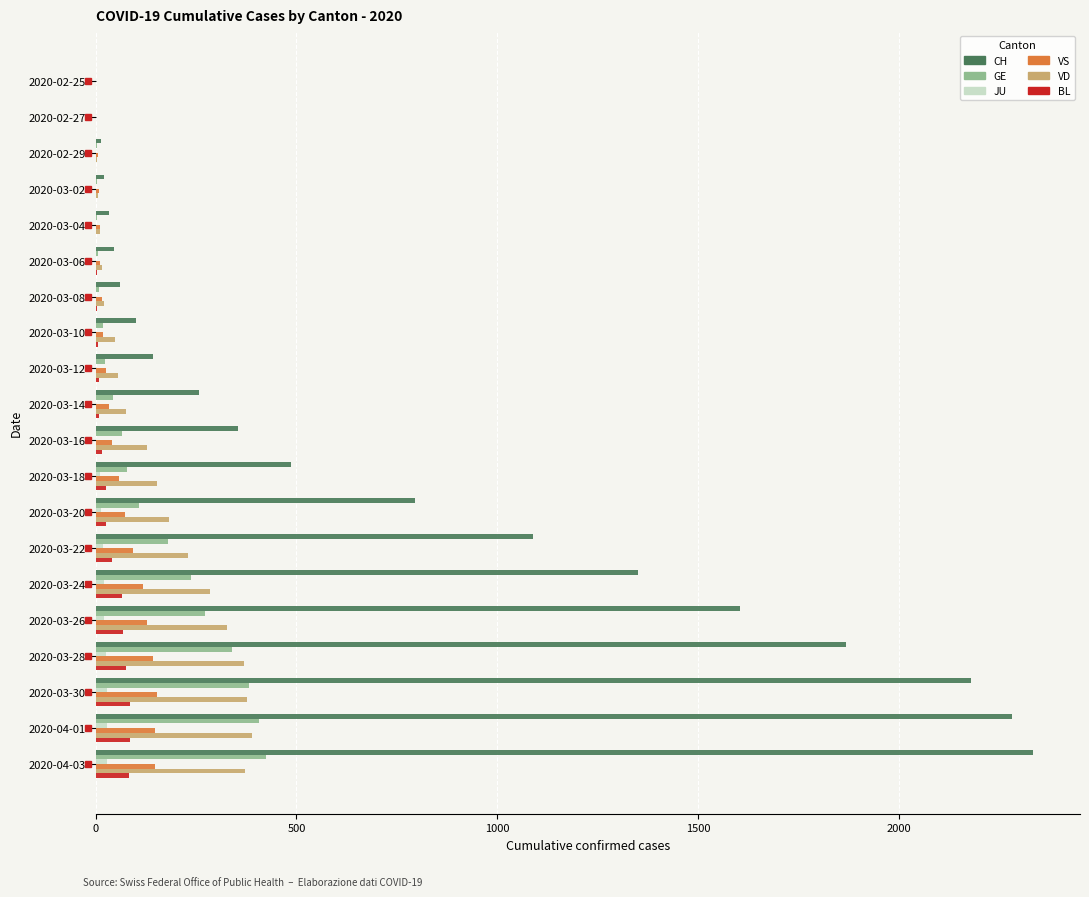

Which series has the largest total across all categories?

CH